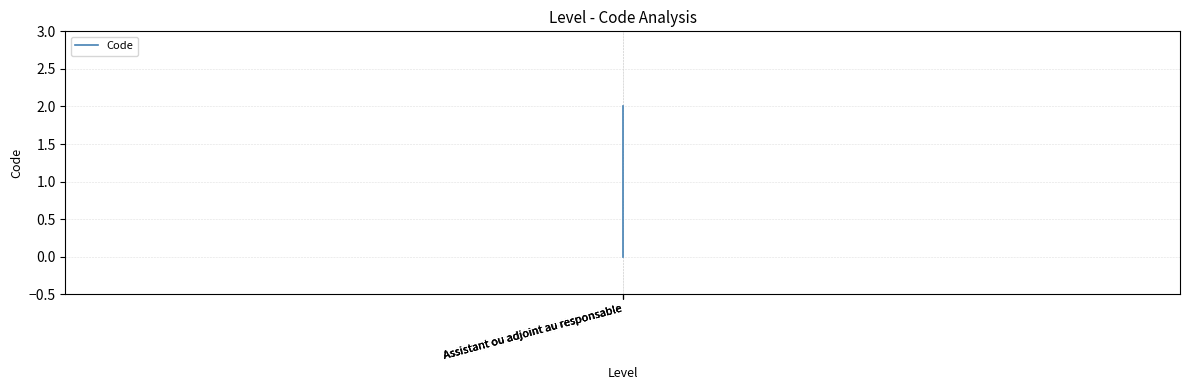

At which label is the value closest to 1?

Assistant ou adjoint au responsable